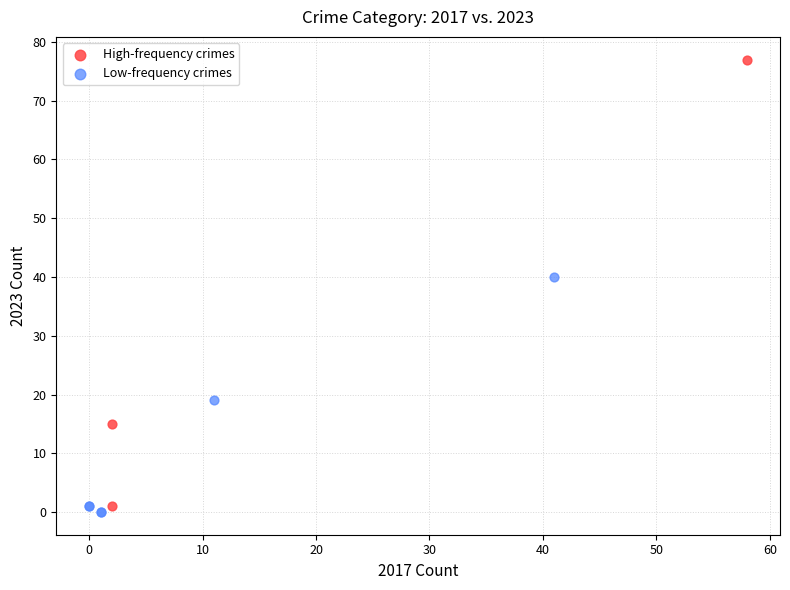

What are all the series names shown in the legend?

High-frequency crimes, Low-frequency crimes